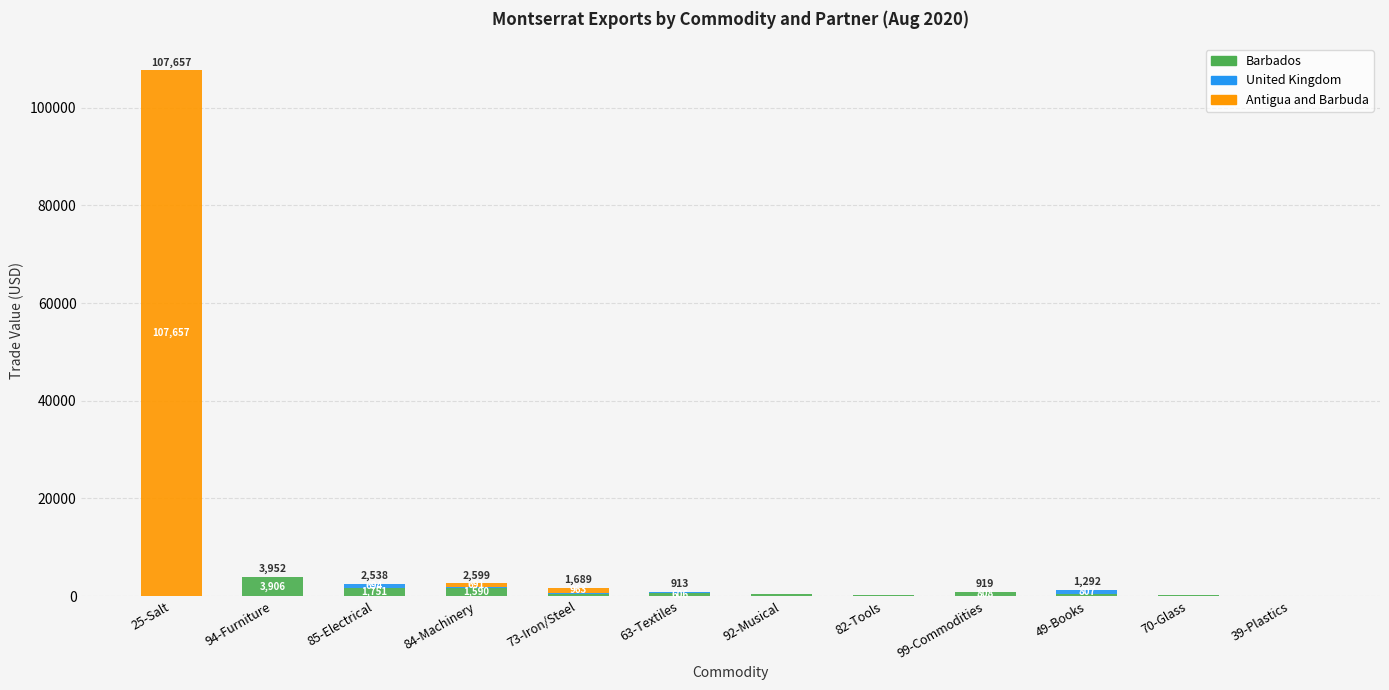

What is the highest value of the Barbados series?

3906